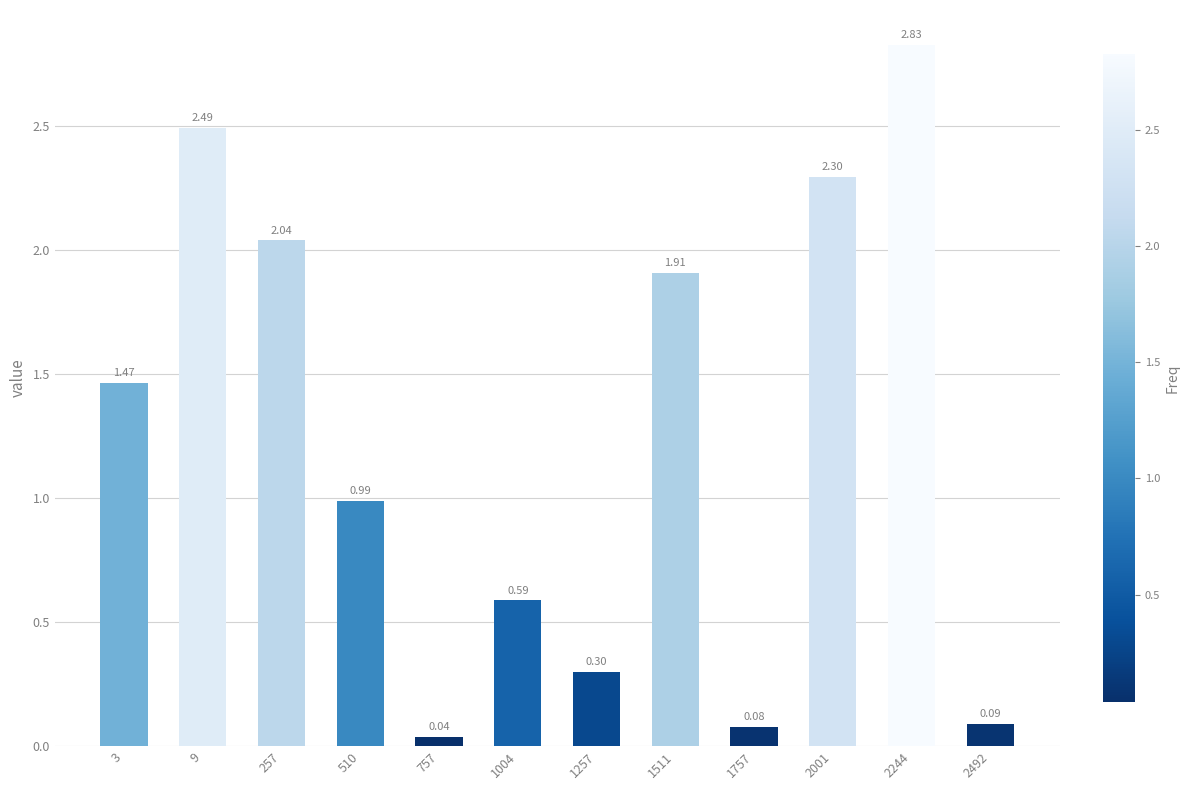

How many data points are above 1?

6